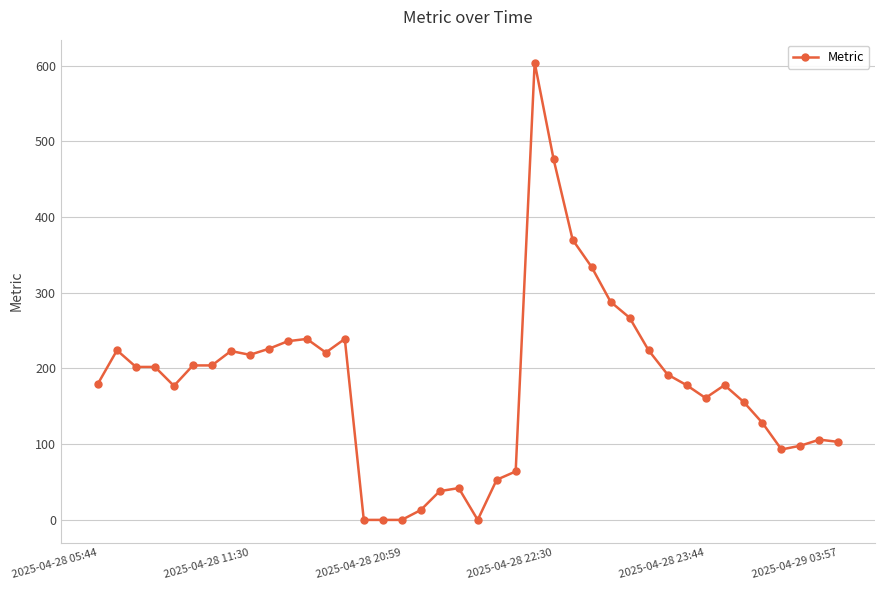

Count the number of categories in the chart.

40